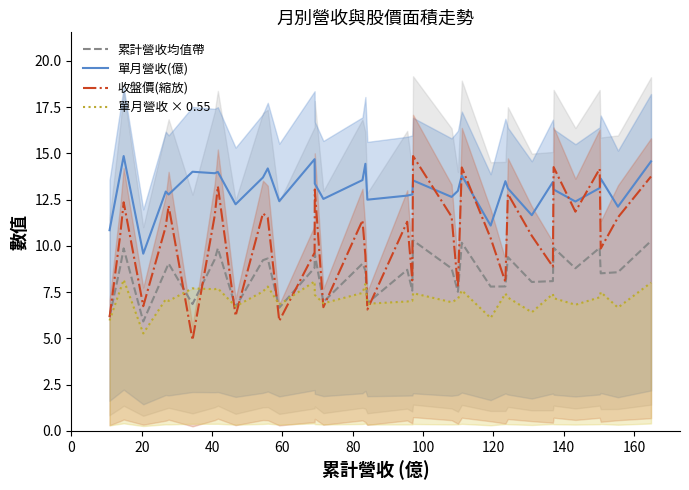

How many values in the 單月營收 × 0.55 series are below 7?

12